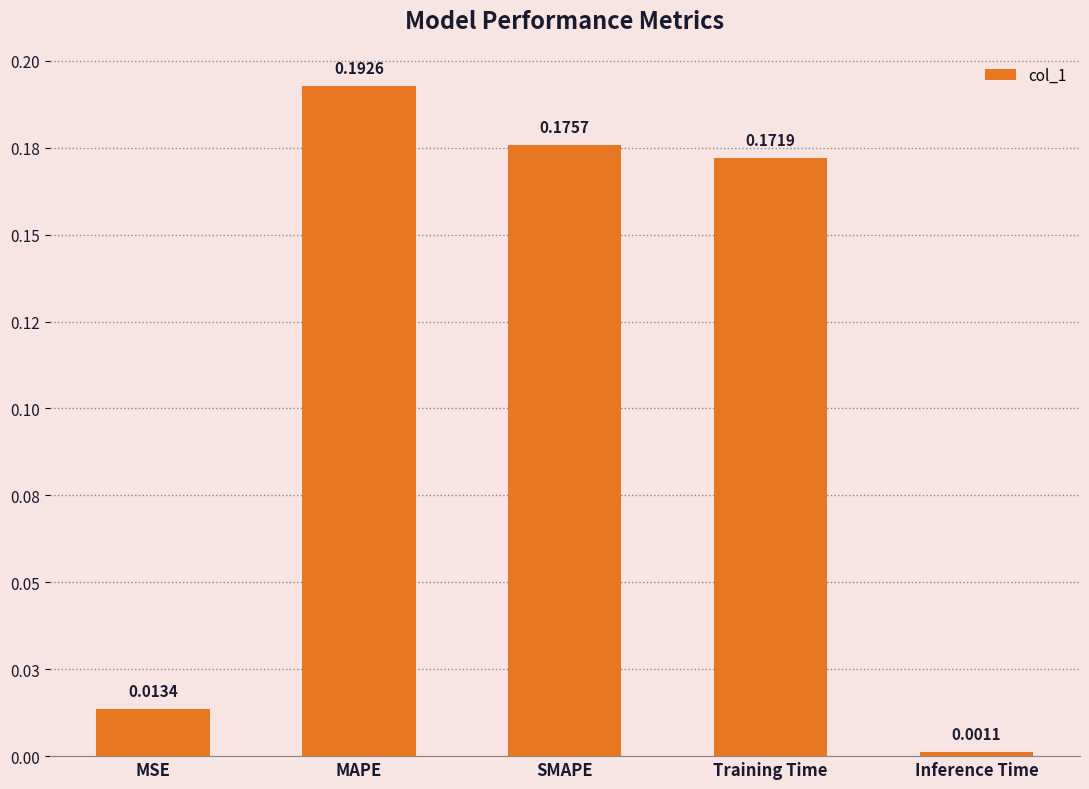

What is the difference between the maximum and second lowest values?

0.2